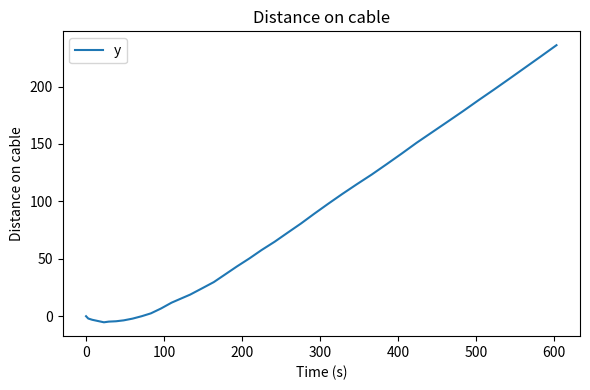

What is the greatest value displayed?

236.0